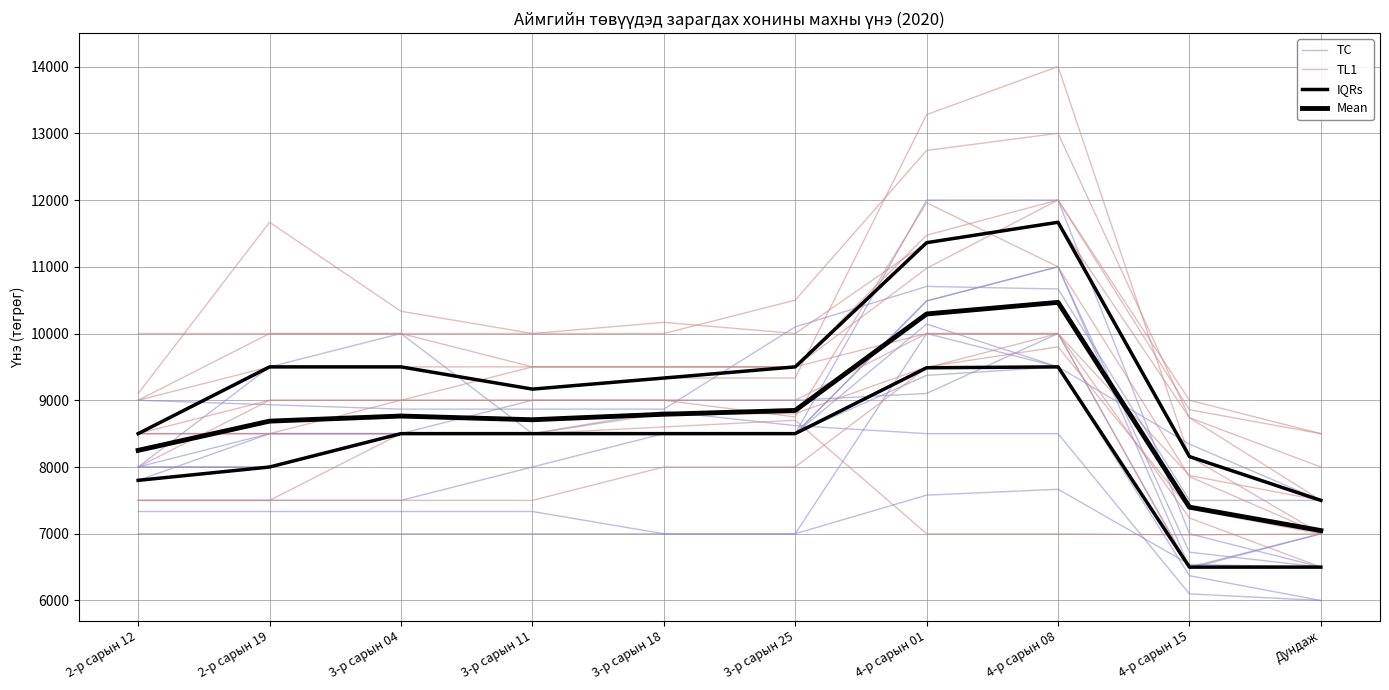

At which label does Mean reach its minimum?

Дундаж